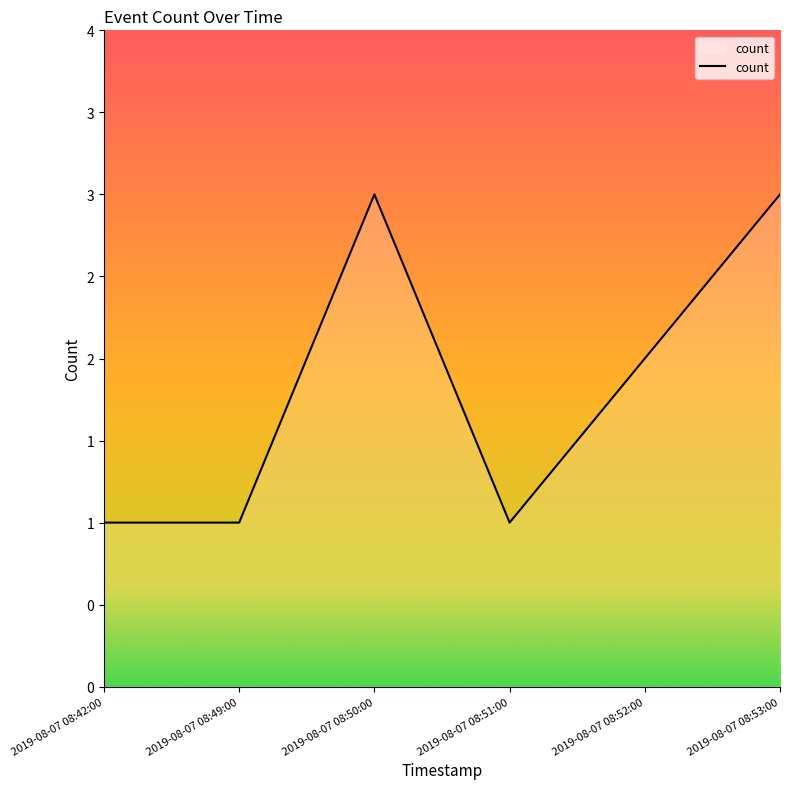

Does the chart display data point markers on the line(s)?

No